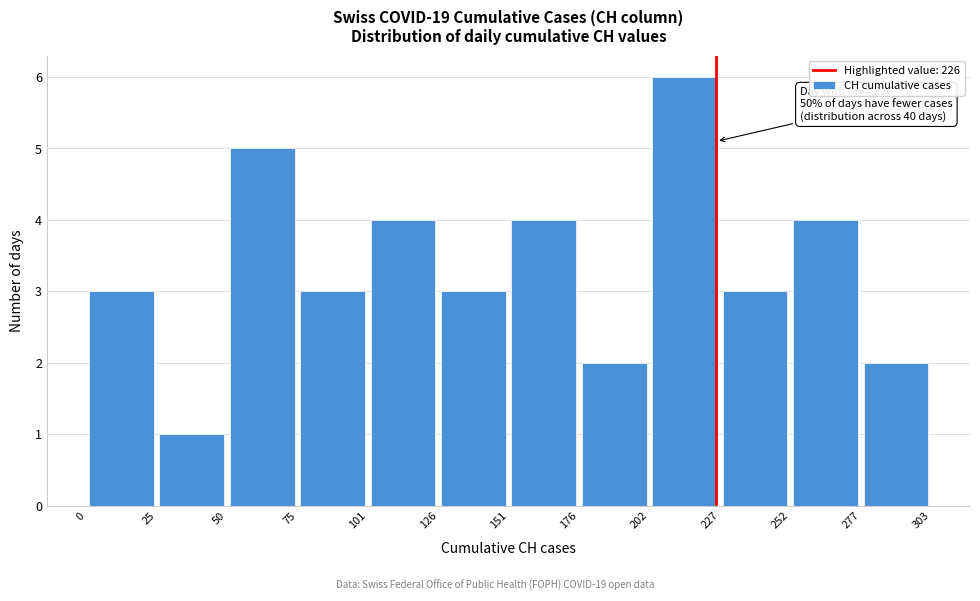

Over which range of the x-axis is the bar tallest?

202 to 227